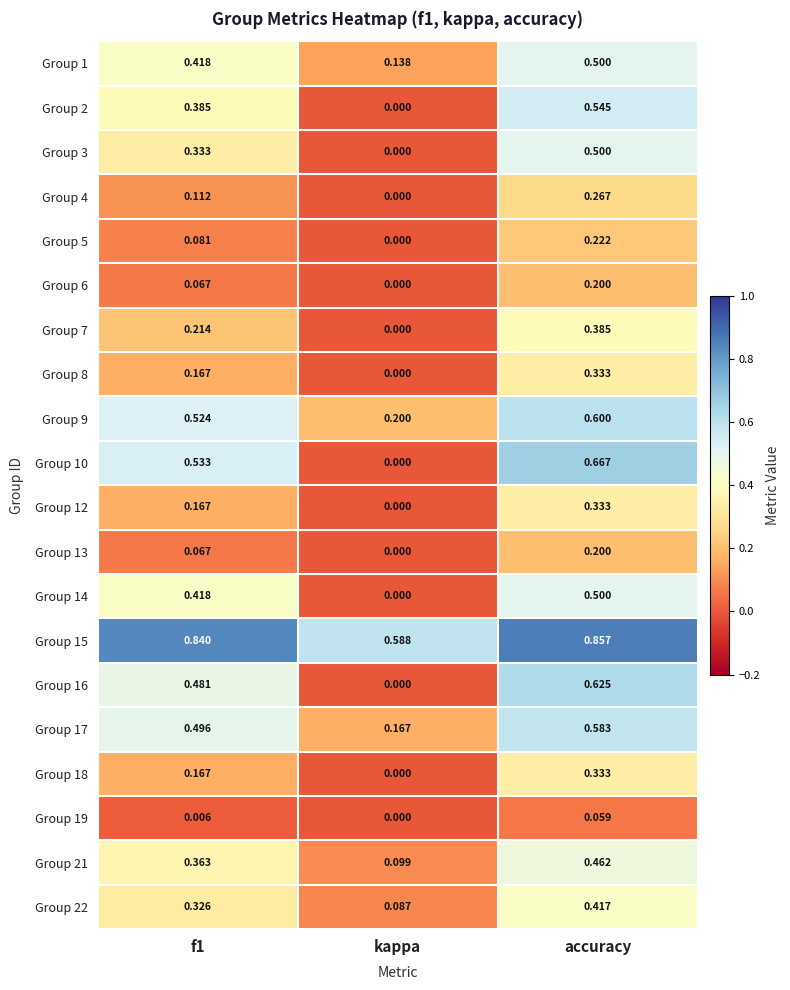

Where is Group 15 nearest to the value 0?

kappa